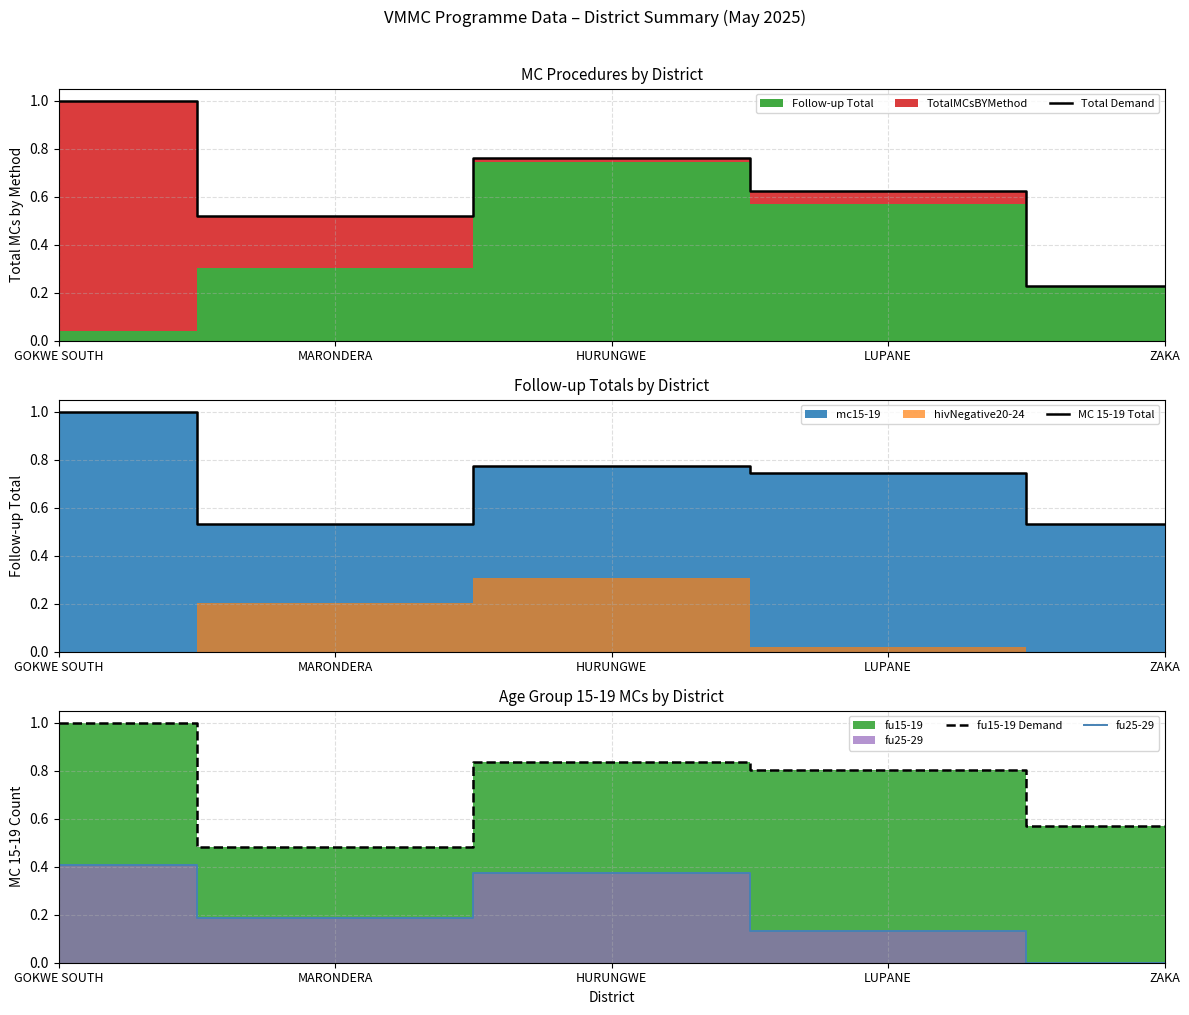

Reading right to left, transcribe all the data shown in this chart.

Total Demand: ZAKA=0.2	LUPANE=0.6	HURUNGWE=0.8	MARONDERA=0.5	GOKWE SOUTH=1.0
MC 15-19 Total: ZAKA=0.5	LUPANE=0.7	HURUNGWE=0.8	MARONDERA=0.5	GOKWE SOUTH=1.0
fu15-19 Demand: ZAKA=0.6	LUPANE=0.8	HURUNGWE=0.8	MARONDERA=0.5	GOKWE SOUTH=1.0
fu25-29: ZAKA=0.0	LUPANE=0.1	HURUNGWE=0.4	MARONDERA=0.2	GOKWE SOUTH=0.4